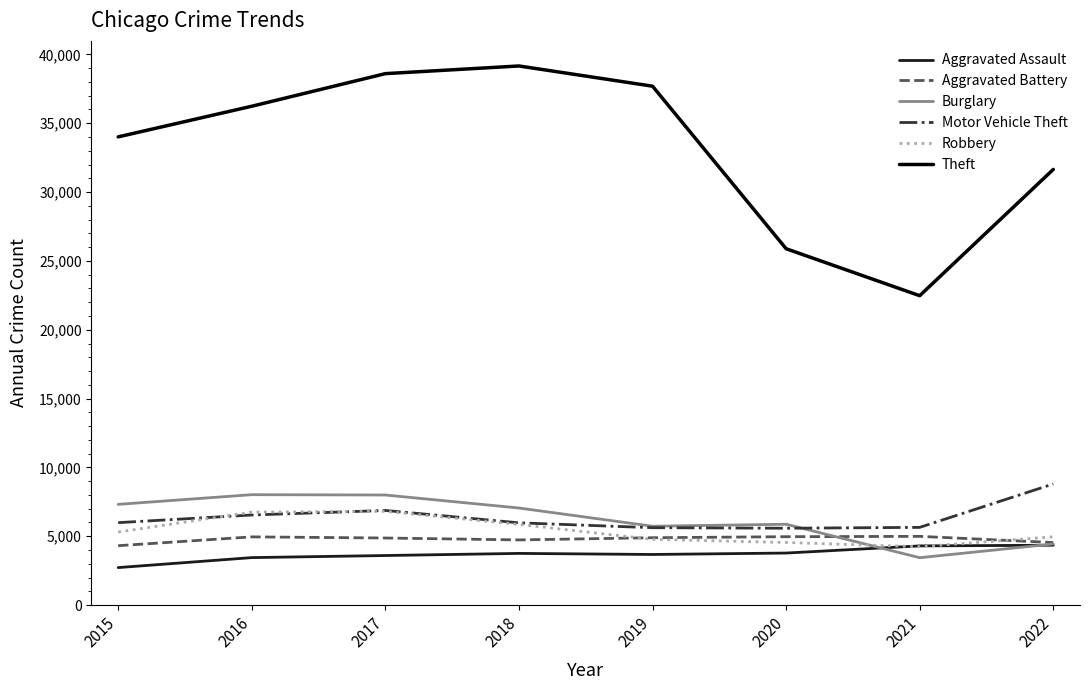

How many values in the Aggravated Assault series are below 3755?

4